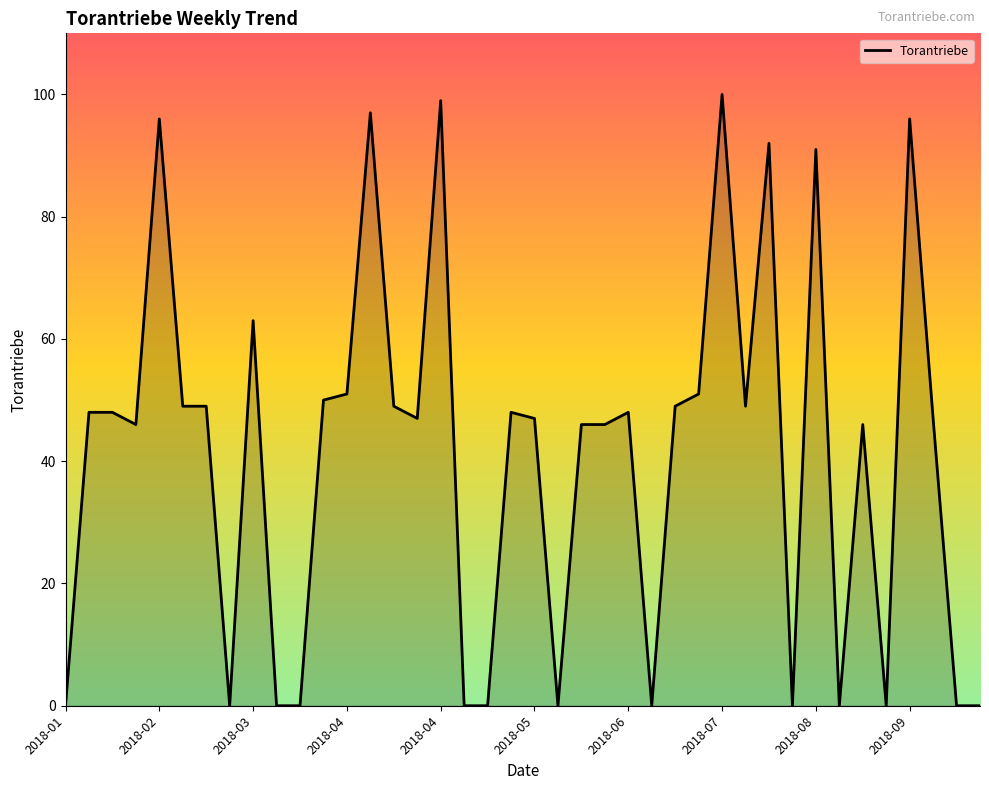

What is the greatest value displayed?

100